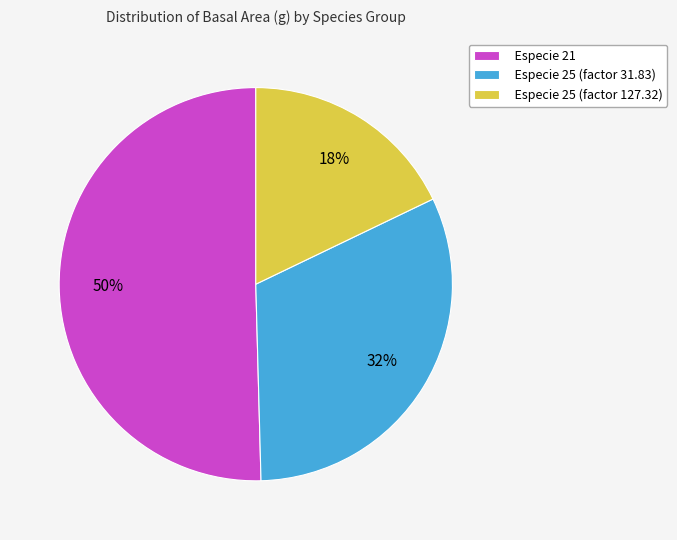

To the nearest percent, what percentage of the pie is Especie 25 (factor 31.83)?

32%